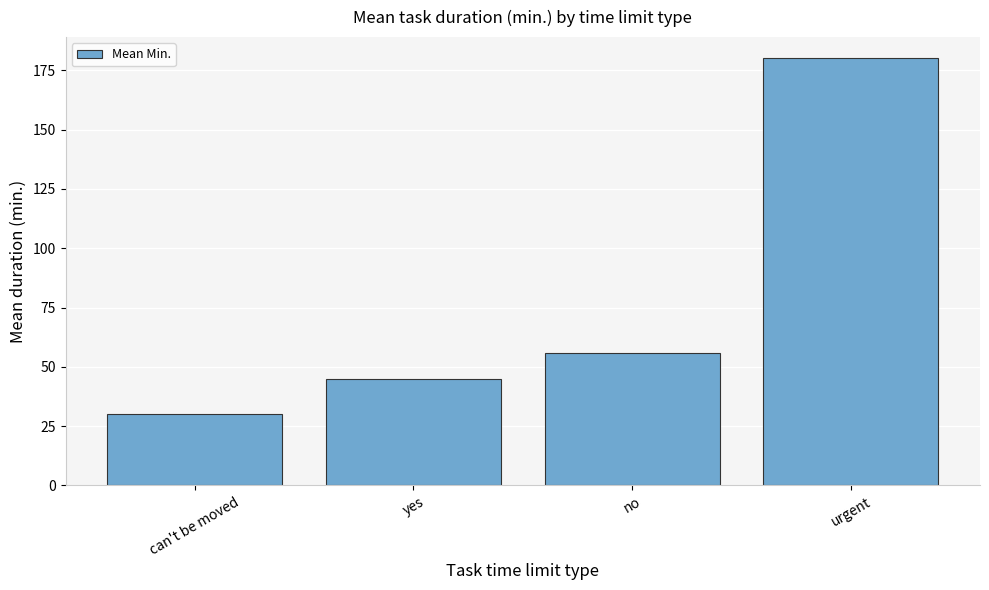

Which label corresponds to the smallest value in the chart?

can't be moved